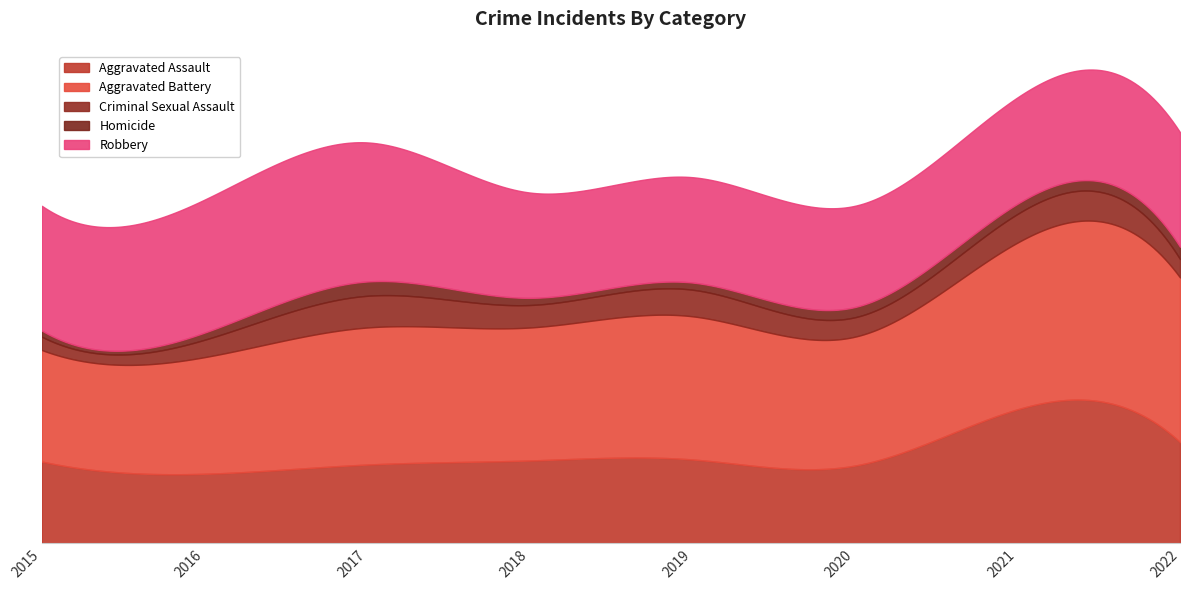

What is the sum of all Aggravated Battery values?

1077